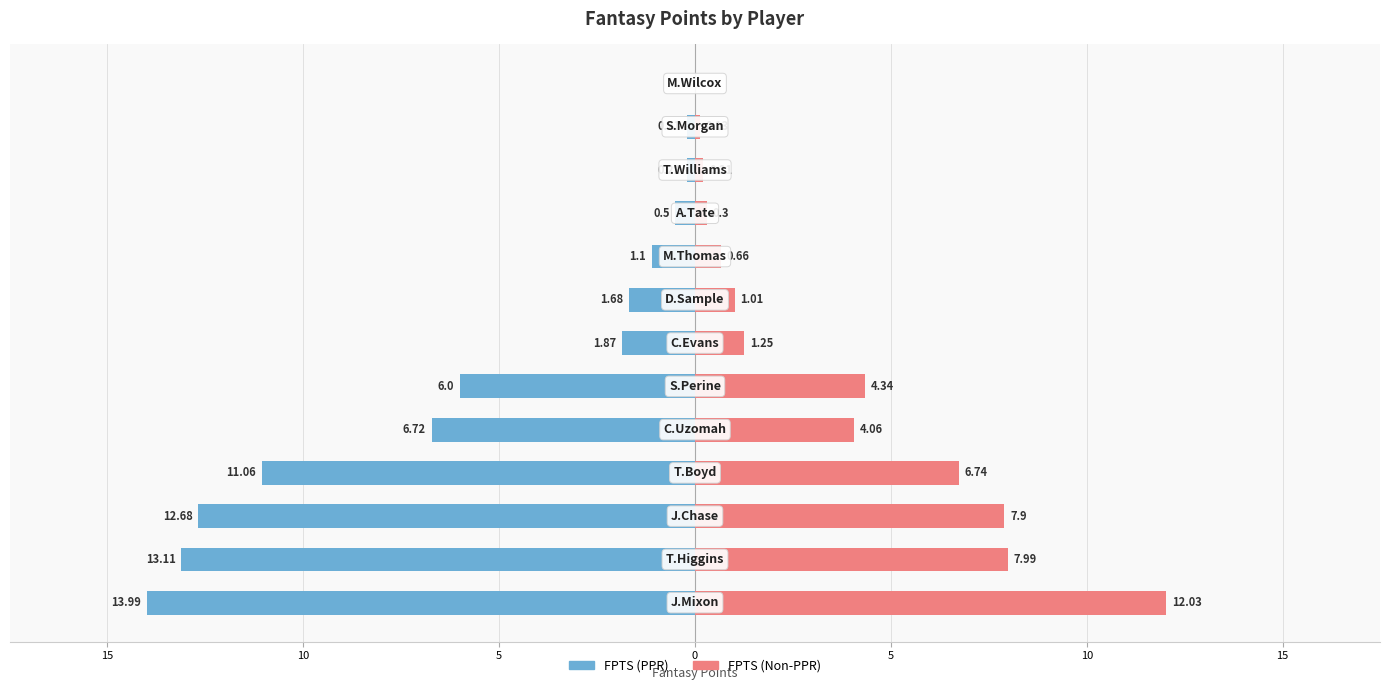

Reading left to right, transcribe all the data shown in this chart.

FPTS (PPR): -14.0	-13.1	-12.7	-11.1	-6.7	-6.0	-1.9	-1.7	-1.1	-0.5	-0.2	-0.2	0.0
FPTS (Non-PPR): 12.0	8.0	7.9	6.7	4.1	4.3	1.2	1.0	0.7	0.3	0.2	0.1	0.0